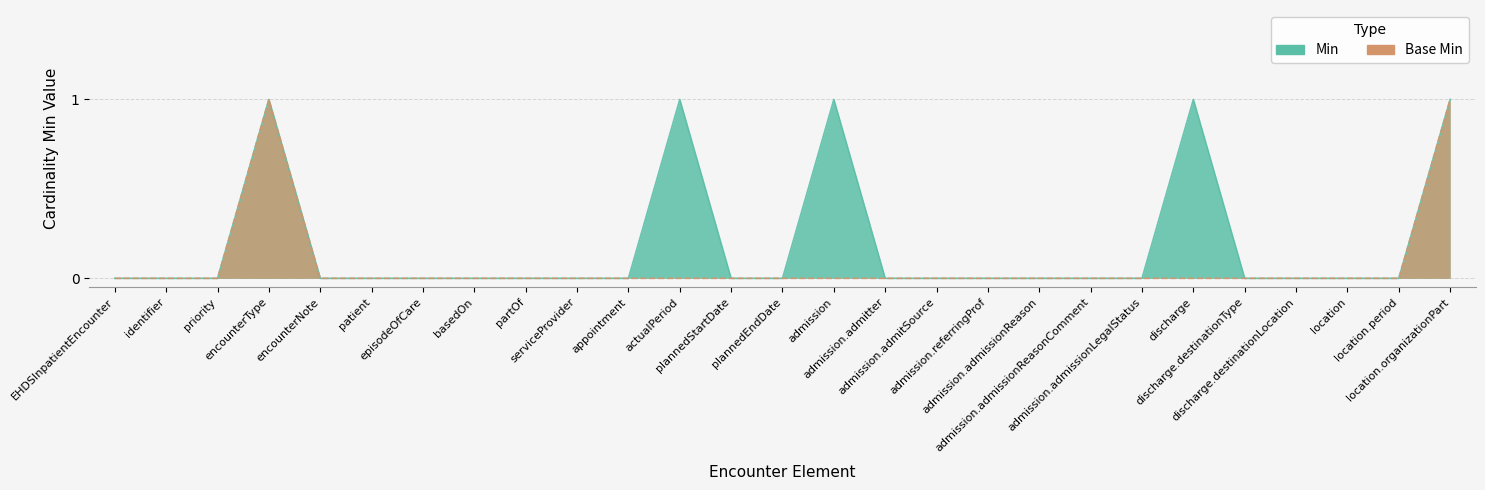

Which series has the largest total across all categories?

Min